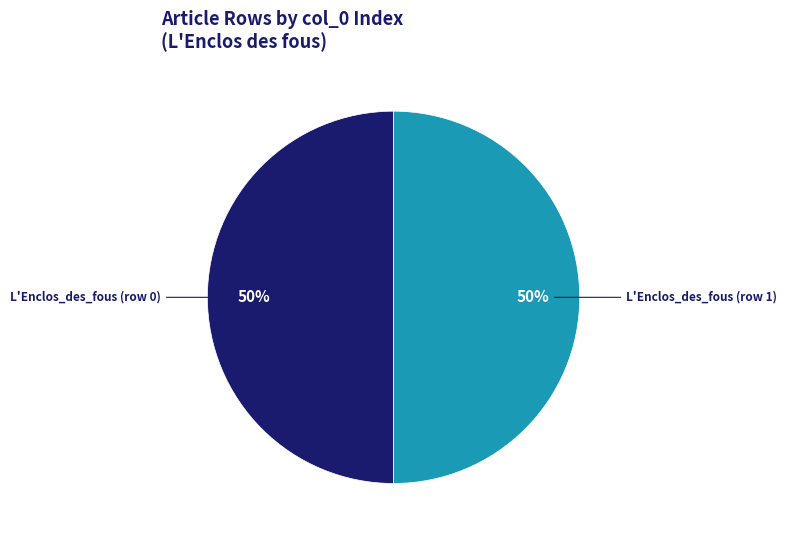

Is it true that L'Enclos_des_fous (row 0) is 38% of the pie?

False